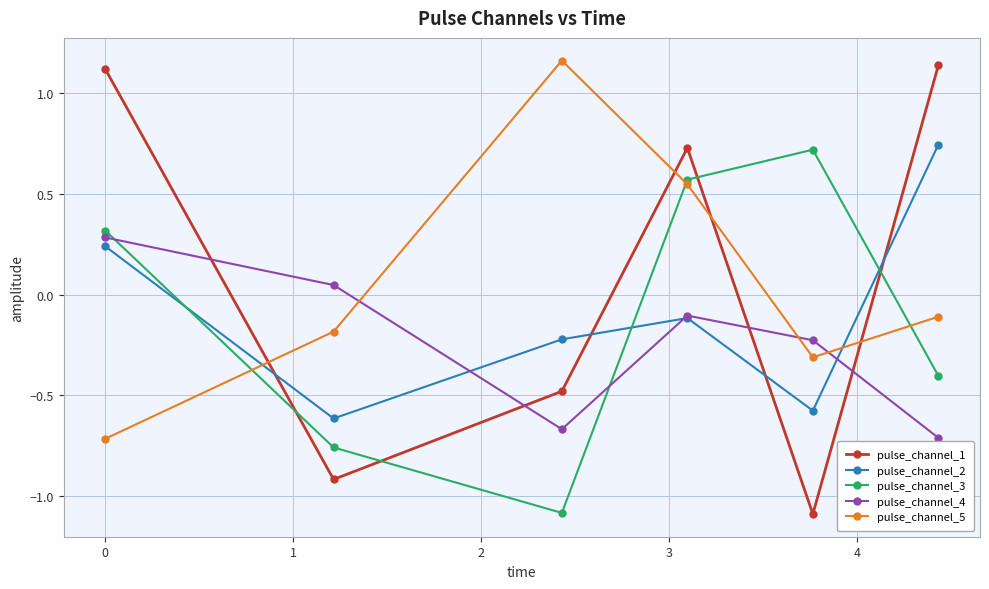

How many data points in pulse_channel_1 are above 0?

3